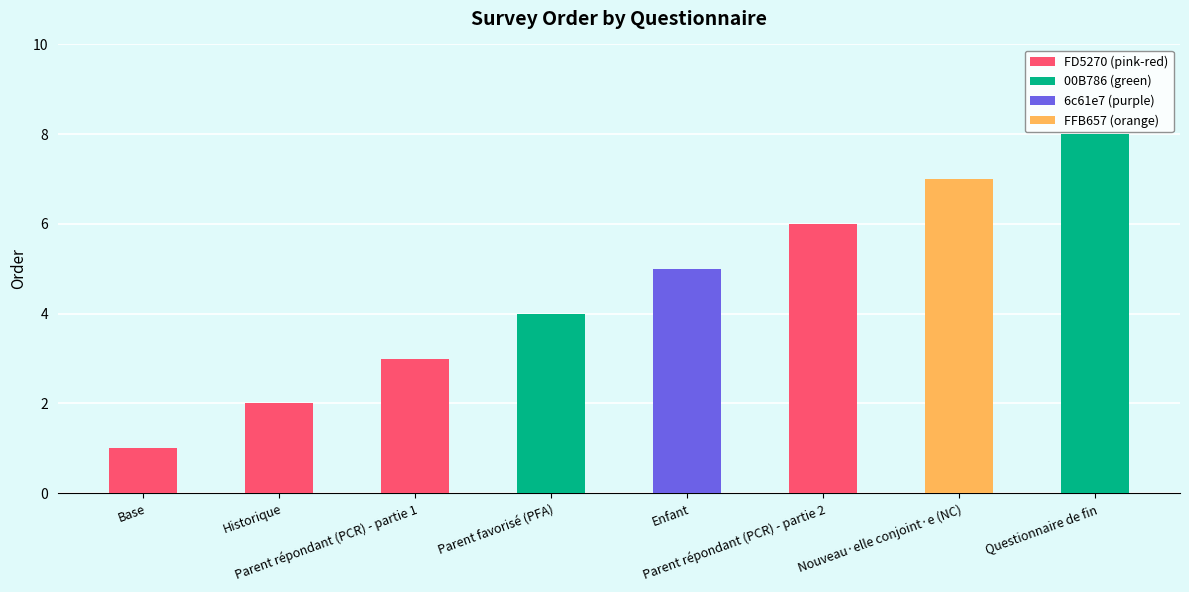

Approximately how many times larger is the value at Questionnaire de fin compared to Base?

8.0